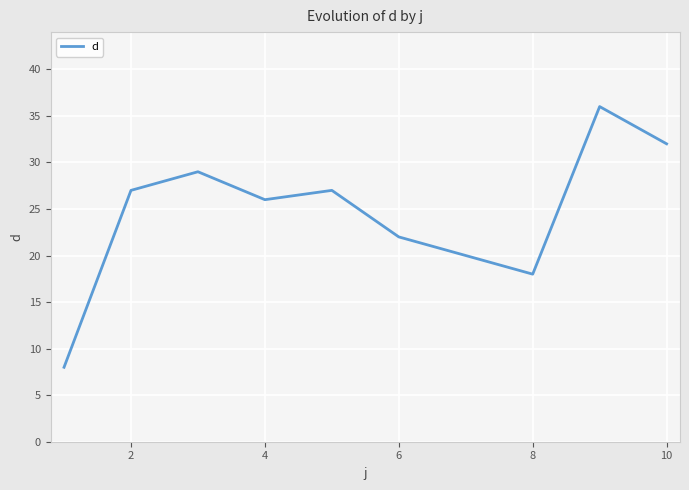

What is the difference between the maximum and minimum values?

28